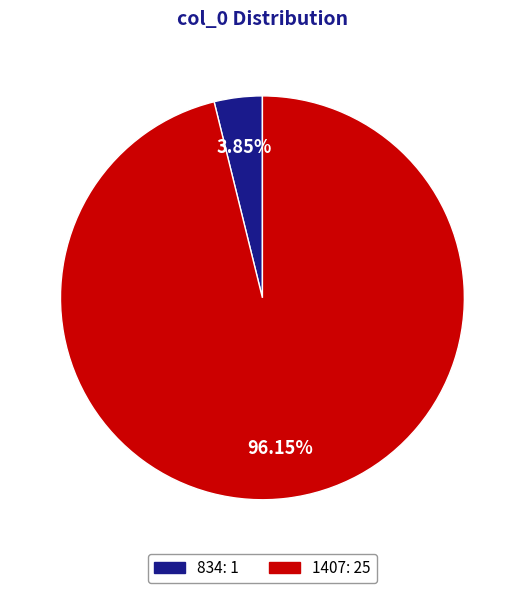

Does 1407 account for over 50% of the chart?

Yes